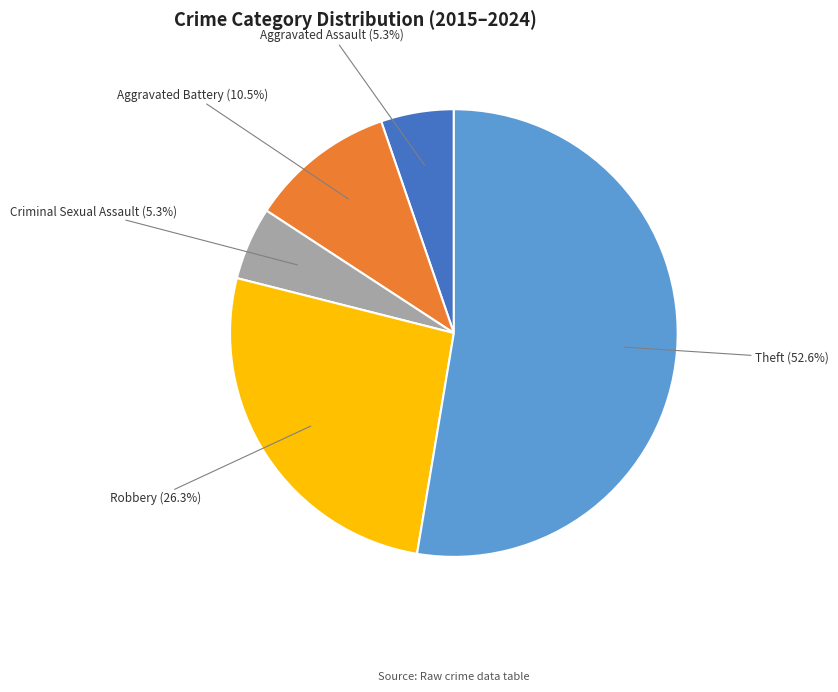

How many segments does this pie chart have?

5